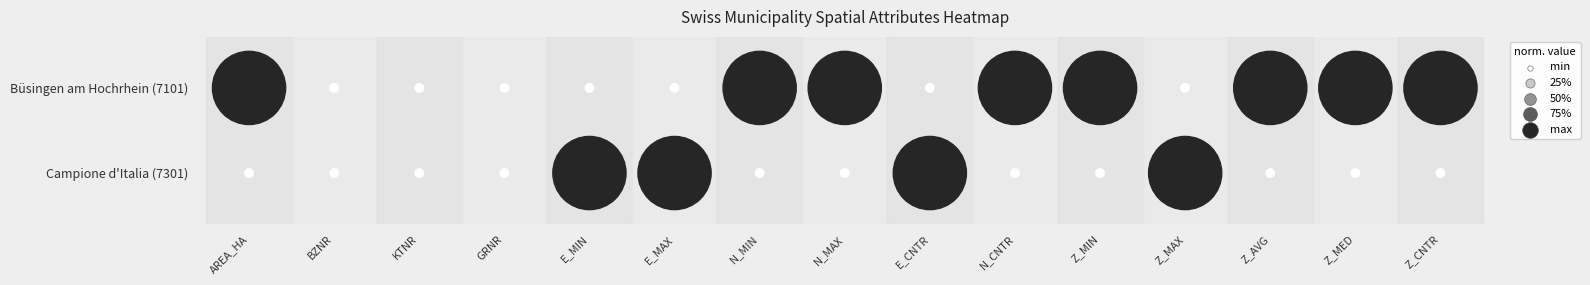

Between AREA_HA and Z_MED, which series saw the biggest shift?

Büsingen am Hochrhein